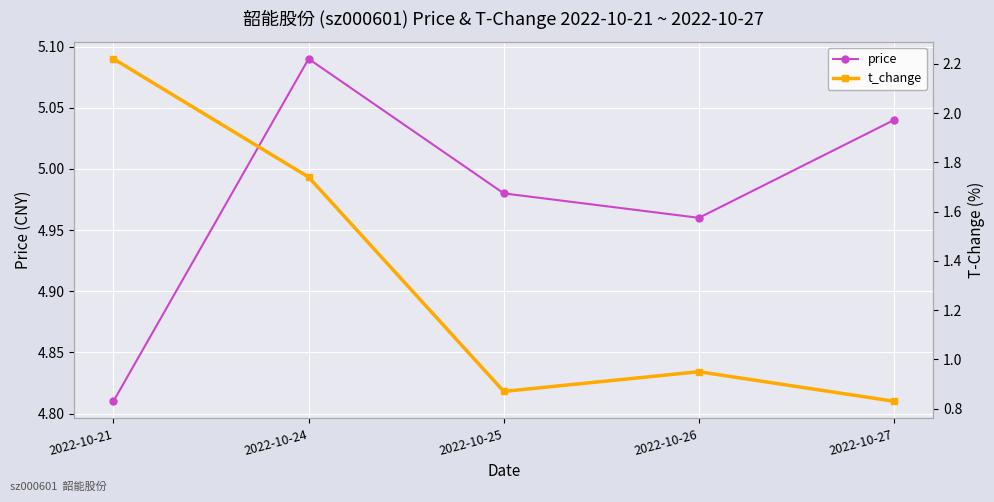

What is the approximate value of price at 2022-10-27?

5.0